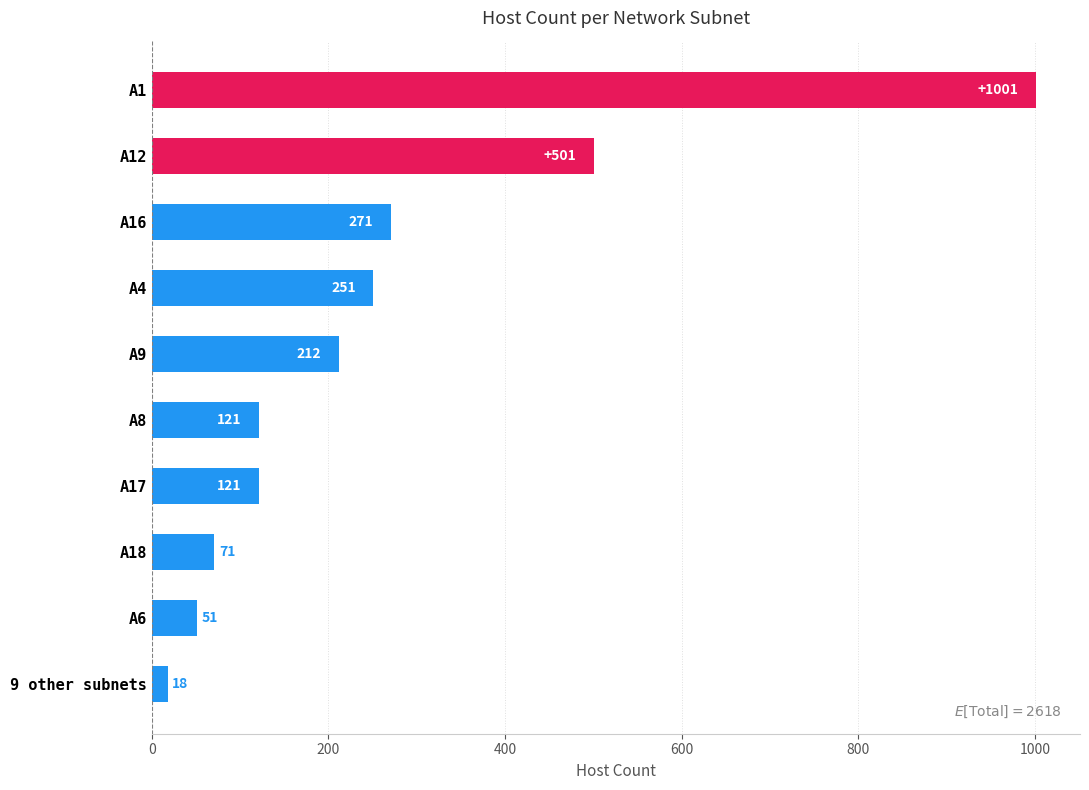

The chart shows a value of 121 at A17. True or false?

True